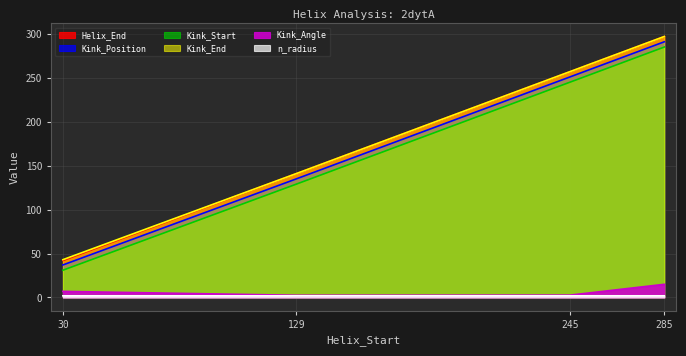

How many data points in Kink_Angle are less than 6?

2